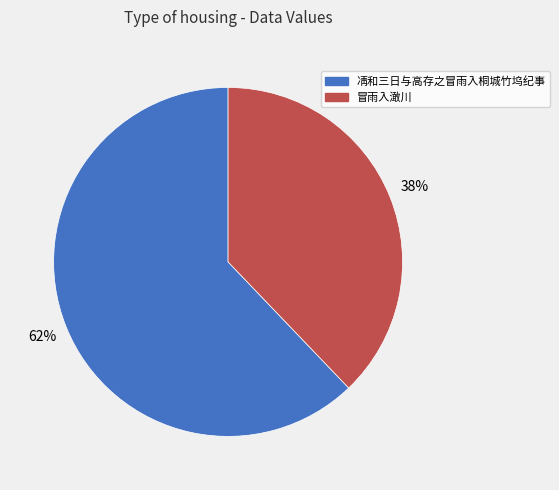

Which category has the smallest portion of the pie?

冒雨入澉川